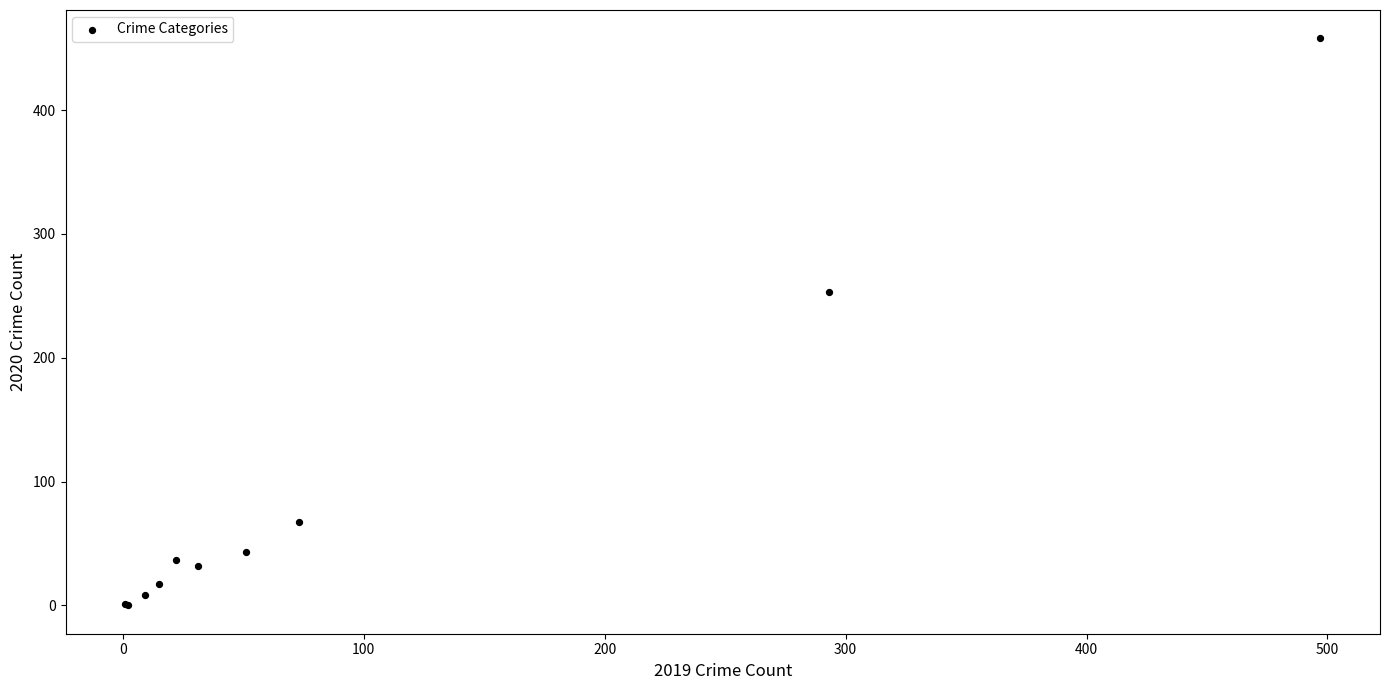

What Y value in the scatter plot is closest to 229?

253